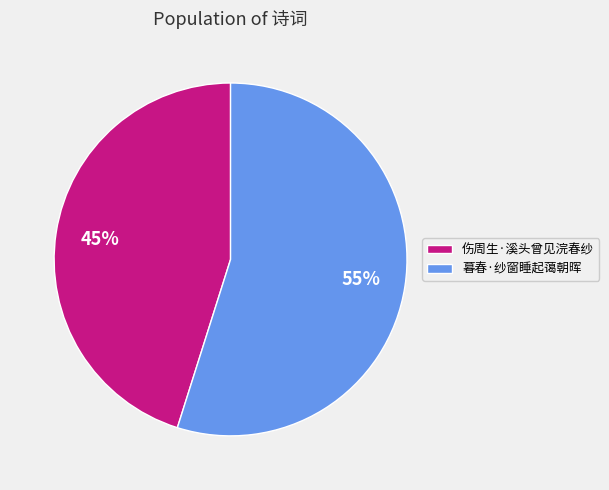

How many segments does this pie chart have?

2